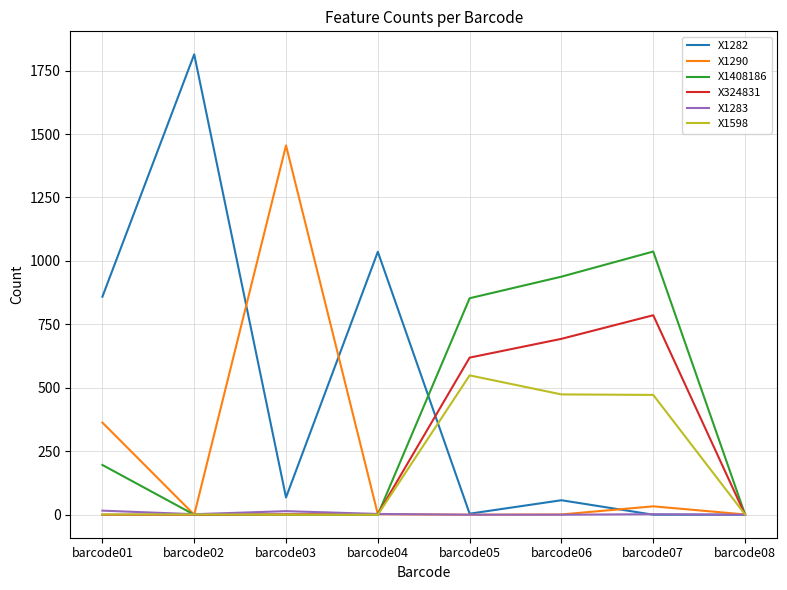

What is the average value of the X1408186 series?

378